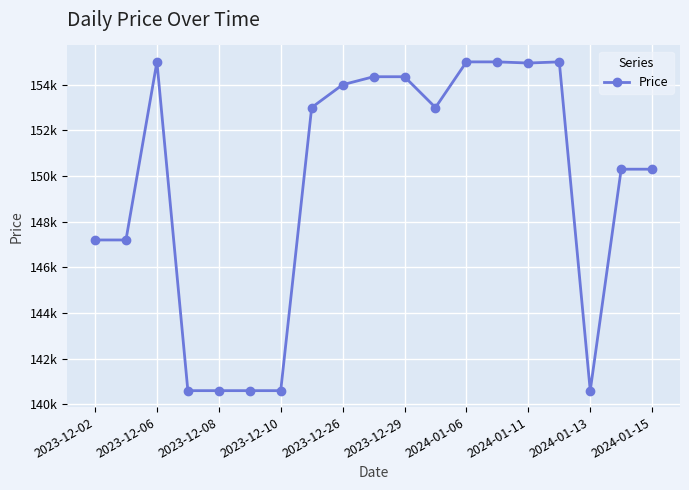

Is this an area chart (filled region under the line)?

No